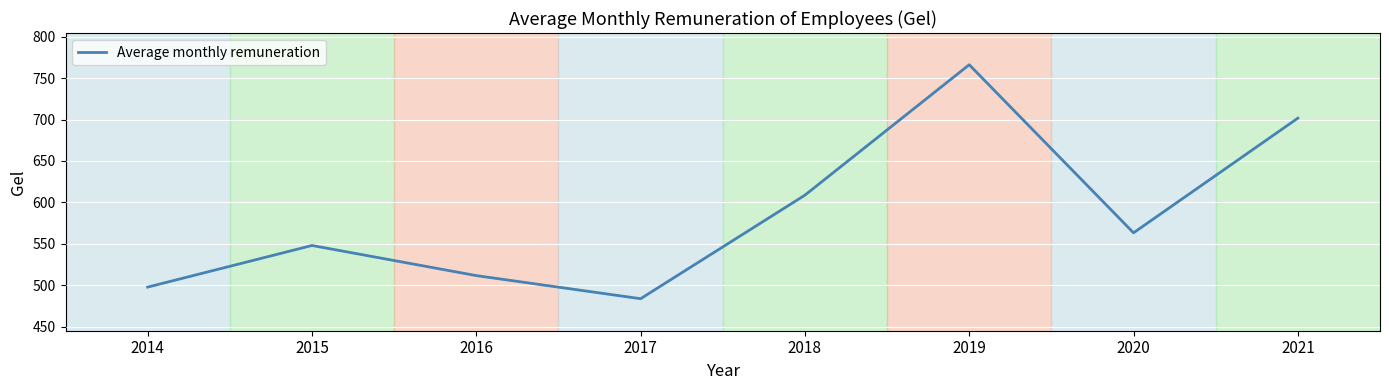

Which label corresponds to the largest value in the chart?

2019